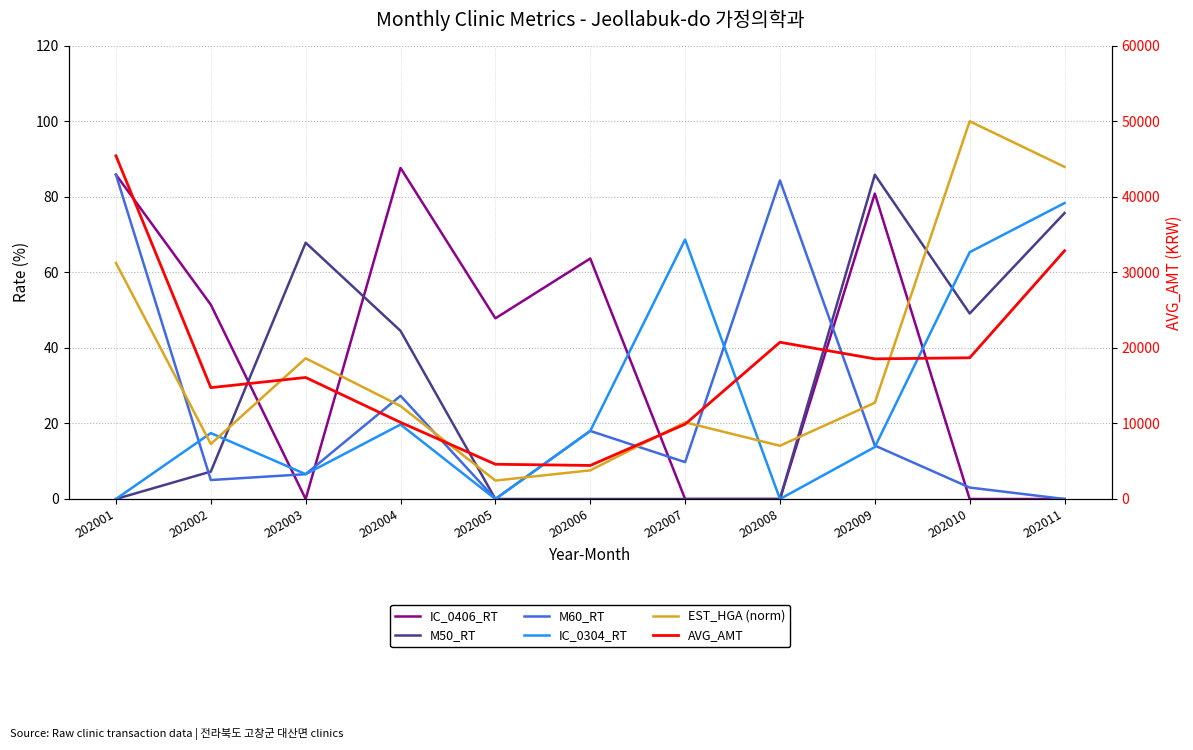

Reading left to right, list all the values displayed in this chart.

IC_0406_RT: 202001=85.9	202002=51.4	202003=0.0	202004=87.7	202005=47.8	202006=63.7	202007=0.0	202008=0.0	202009=80.9	202010=0.0	202011=0.0
M50_RT: 202001=0.0	202002=7.3	202003=67.8	202004=44.5	202005=0.0	202006=0.0	202007=0.0	202008=0.0	202009=85.8	202010=49.1	202011=75.7
M60_RT: 202001=85.9	202002=5.0	202003=6.6	202004=27.3	202005=0.0	202006=18.0	202007=9.8	202008=84.3	202009=14.2	202010=3.0	202011=0.0
IC_0304_RT: 202001=0.0	202002=17.4	202003=6.6	202004=19.7	202005=0.0	202006=18.0	202007=68.7	202008=0.0	202009=13.8	202010=65.3	202011=78.3
EST_HGA (norm): 202001=62.5	202002=14.6	202003=37.2	202004=24.6	202005=4.9	202006=7.6	202007=20.3	202008=14.1	202009=25.5	202010=100.0	202011=87.9
AVG_AMT: 202001=45425.0	202002=14740.0	202003=16086.0	202004=10143.0	202005=4600.0	202006=4440.0	202007=9900.0	202008=20750.0	202009=18550.0	202010=18693.0	202011=32857.0